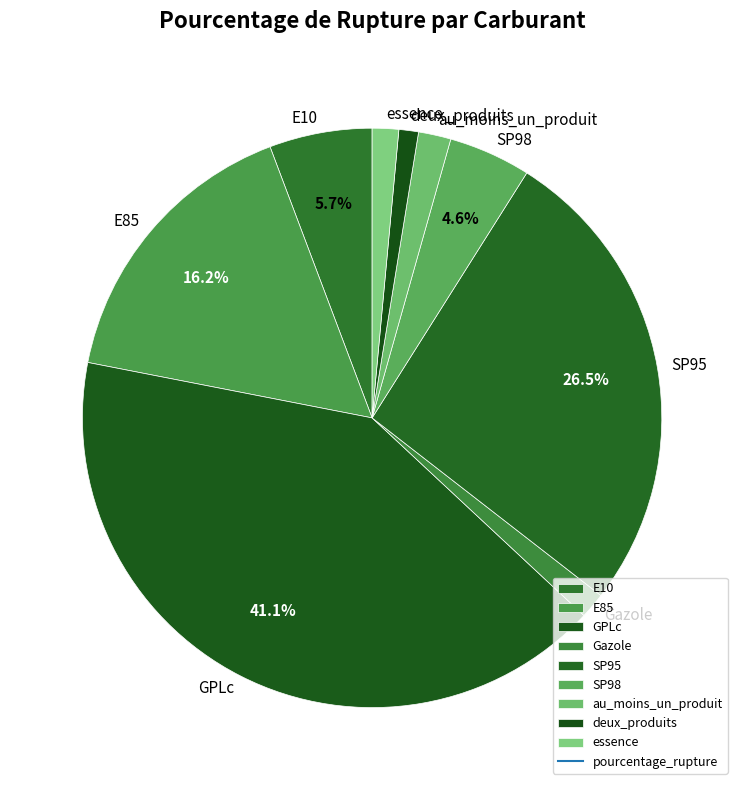

Between essence and SP98, which is larger?

SP98